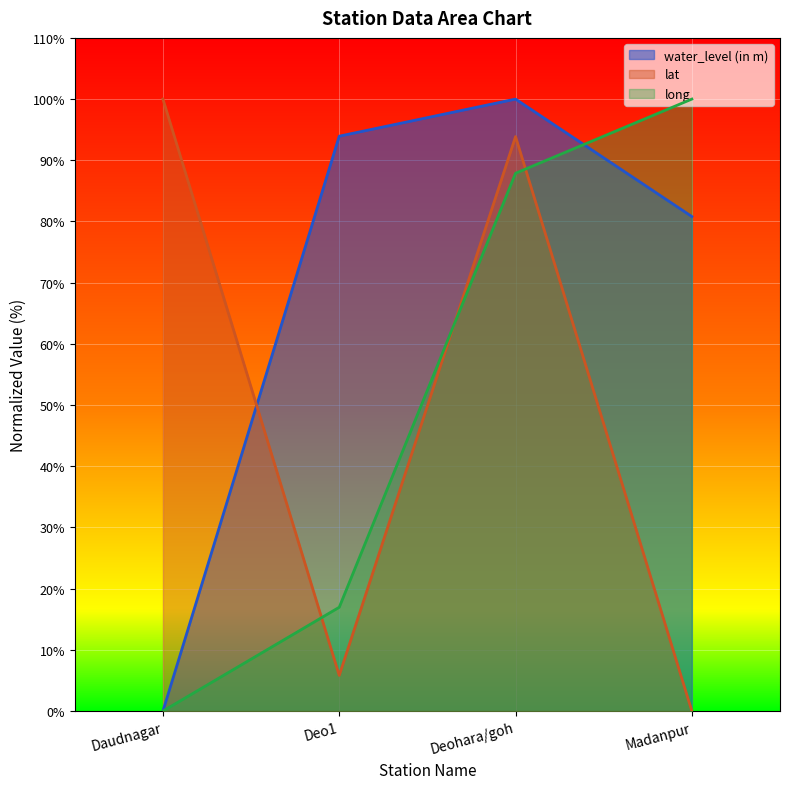

In water_level (in m), how many points are higher than both neighbors (excluding endpoints)?

1